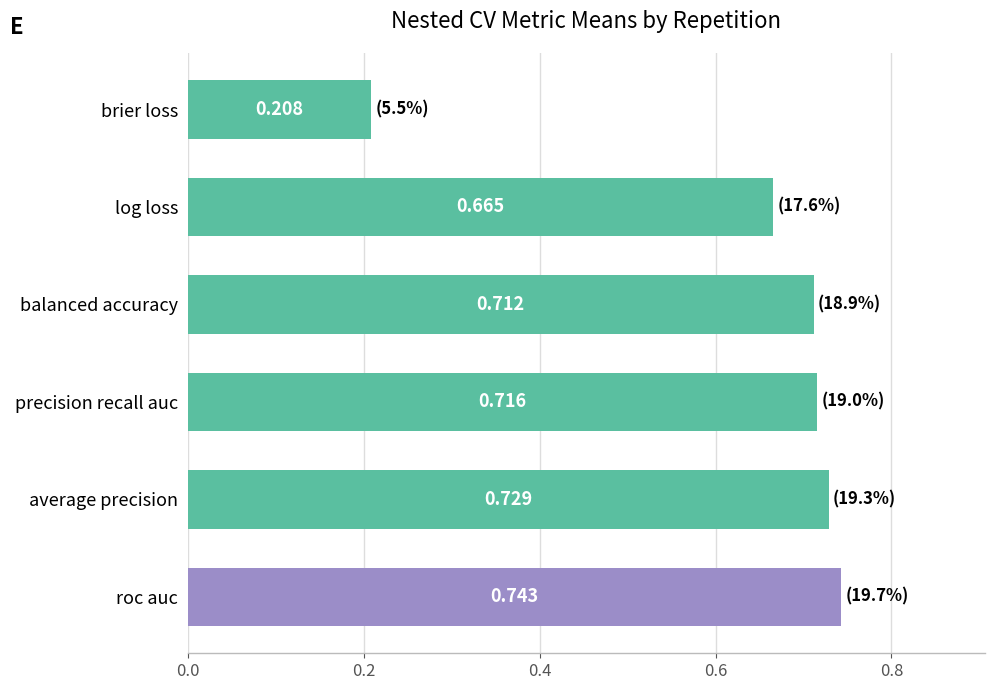

Which has a higher value, average precision or log loss?

average precision